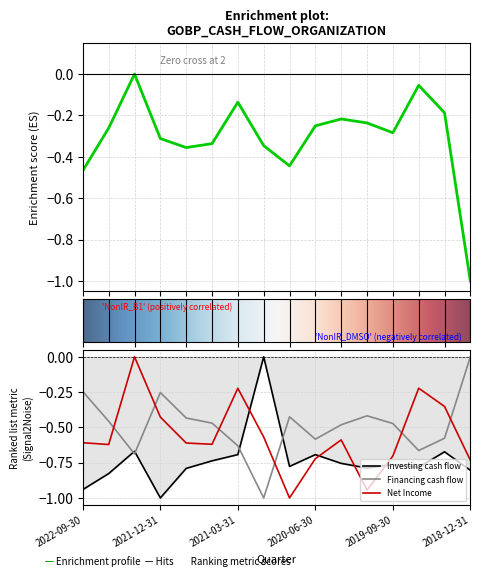

Which has a higher value, 2021-12-31 or 2021-06-30?

2021-12-31